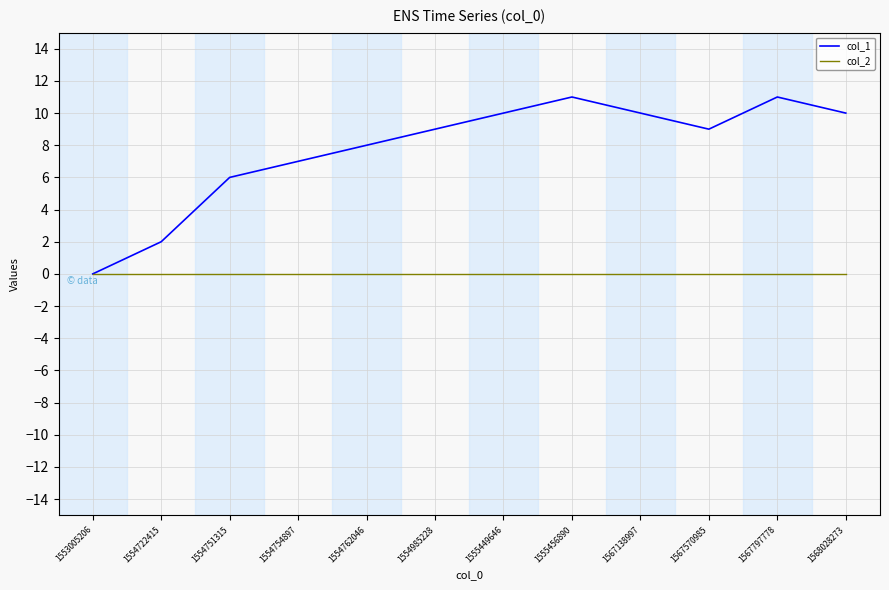

What is the highest value of the col_1 series?

11